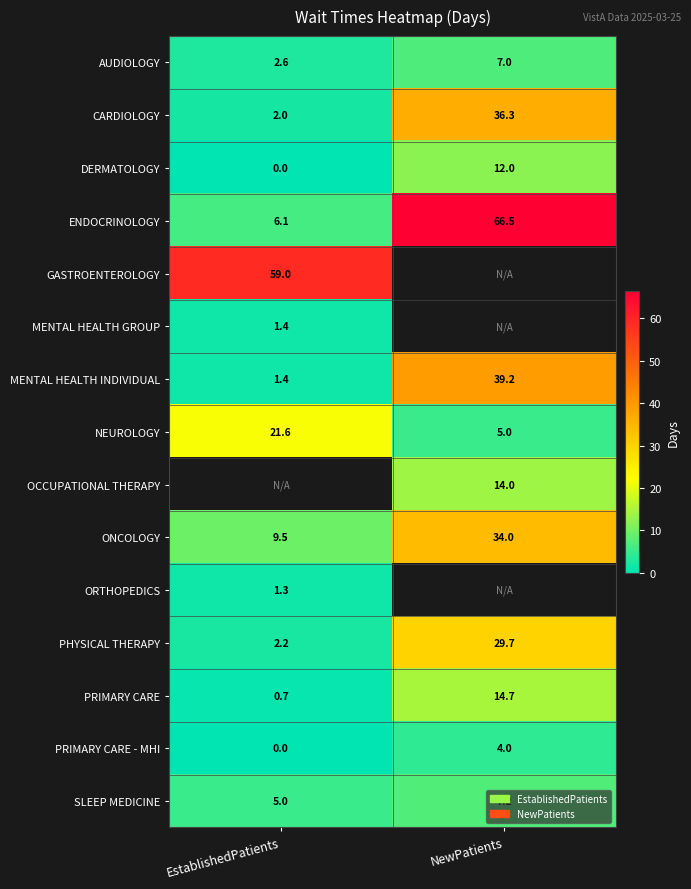

How many data points in CARDIOLOGY are less than 36?

1